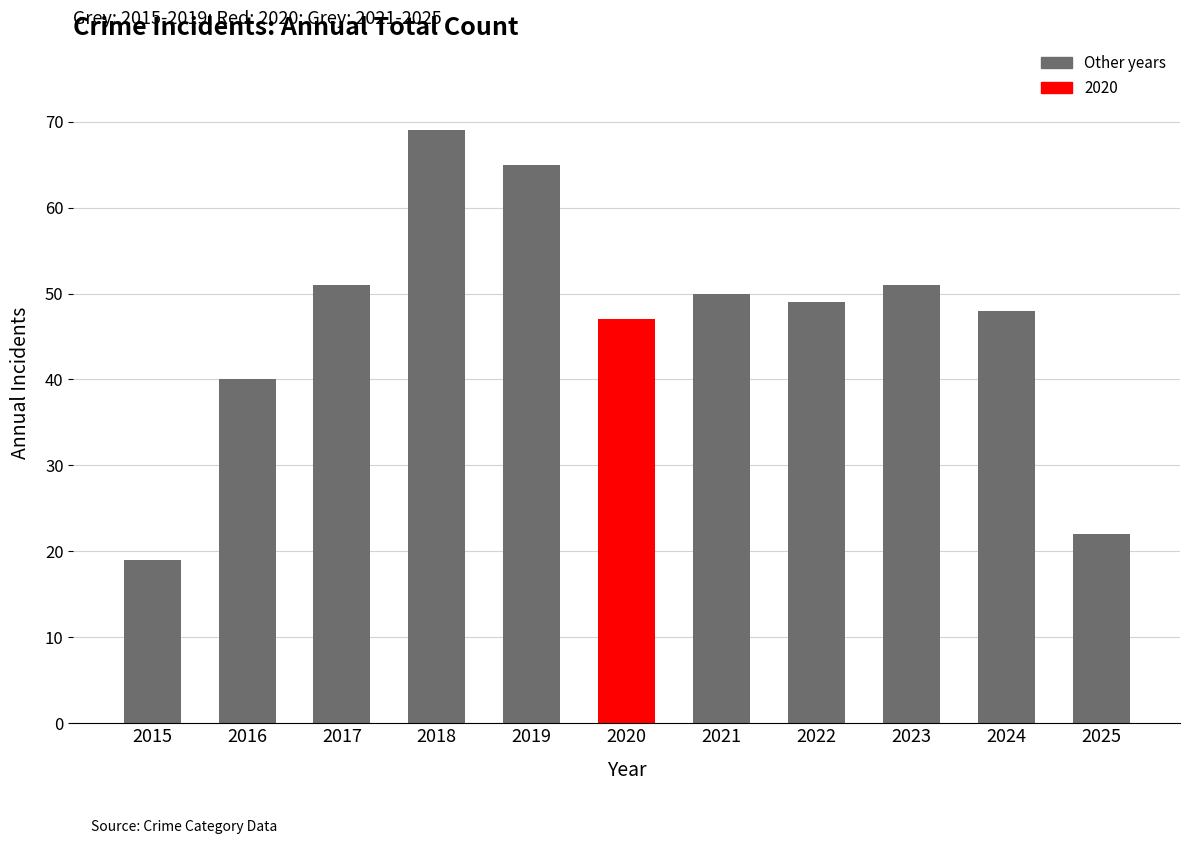

At which label does the data first exceed 49?

2017